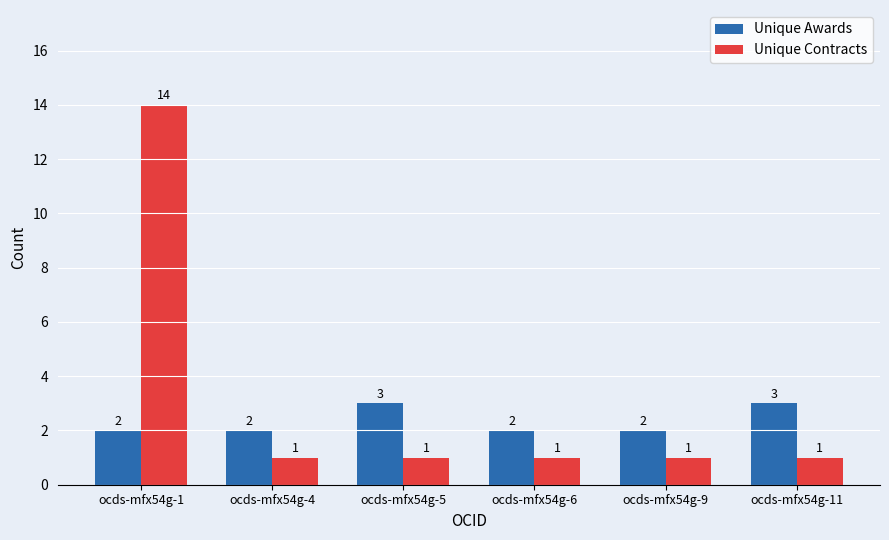

Which series has the widest spread of values?

Unique Contracts